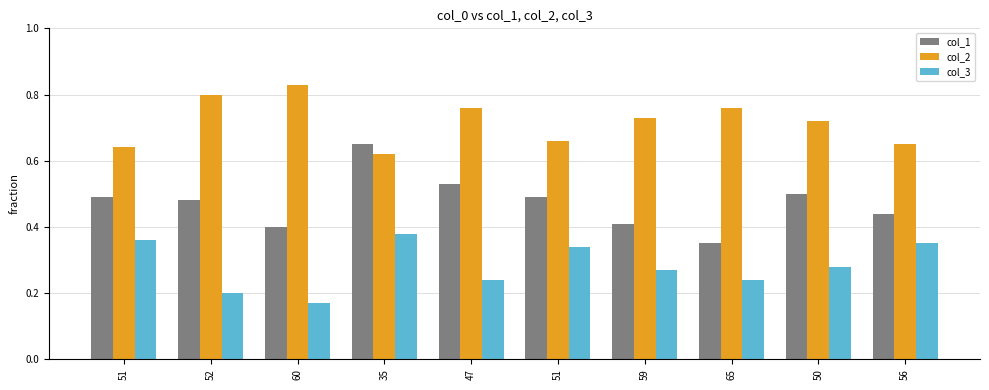

Which label corresponds to the smallest value in the chart?

60